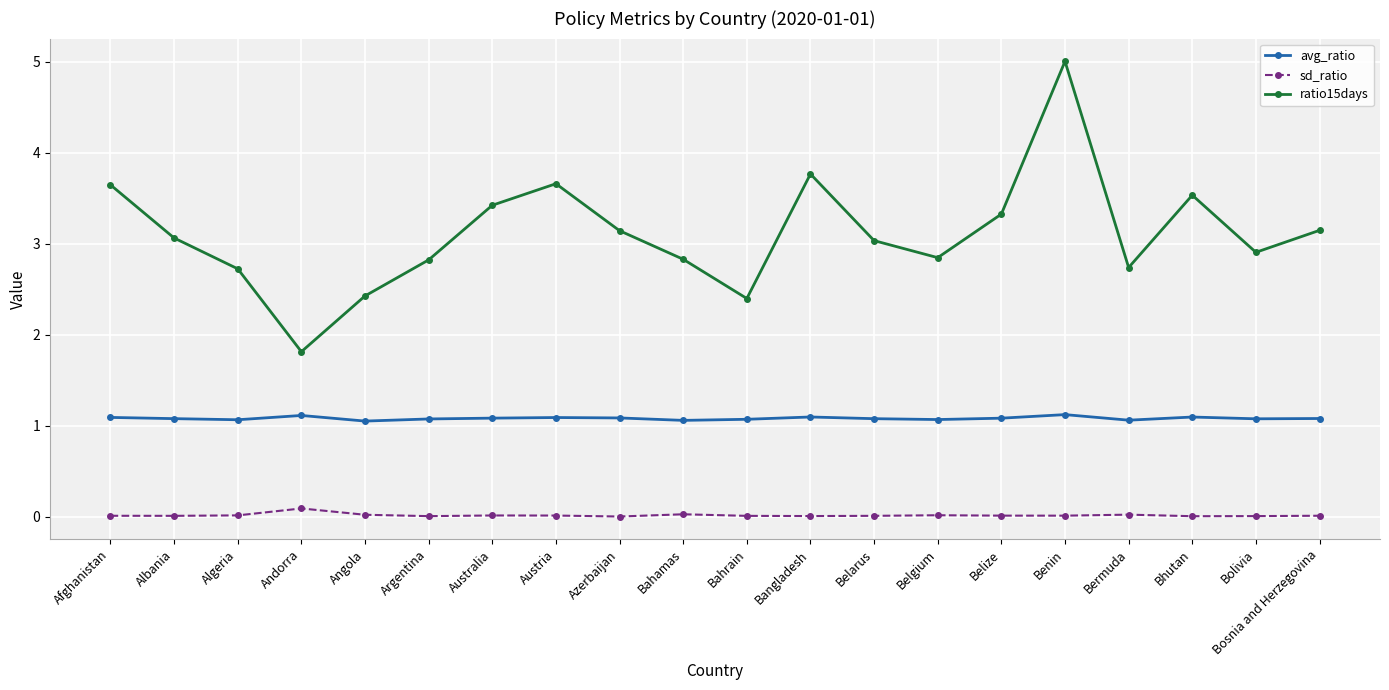

The ratio15days series shows 3.1 at Bosnia and Herzegovina. True or false?

True